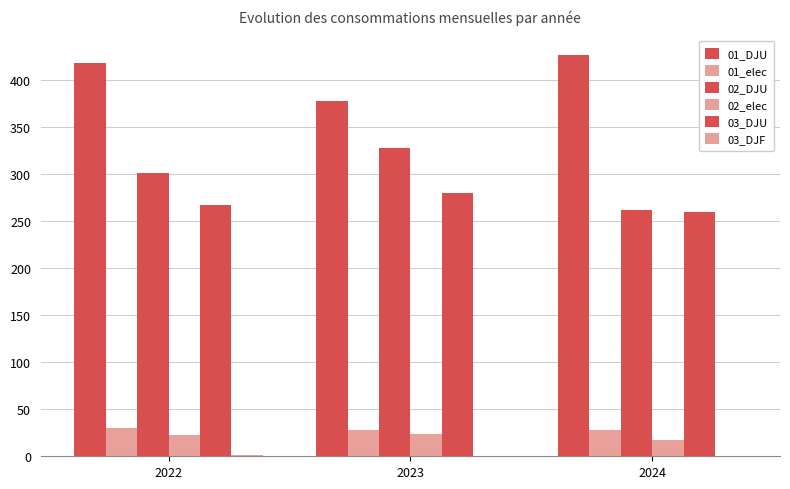

Reading left to right, extract all data points from this chart.

01_DJU: 418.6	377.9	426.4
01_elec: 30.6	28.1	27.6
02_DJU: 301.2	327.8	261.6
02_elec: 22.4	23.5	17.7
03_DJU: 266.9	279.7	259.7
03_DJF: 1.1	0.4	0.4